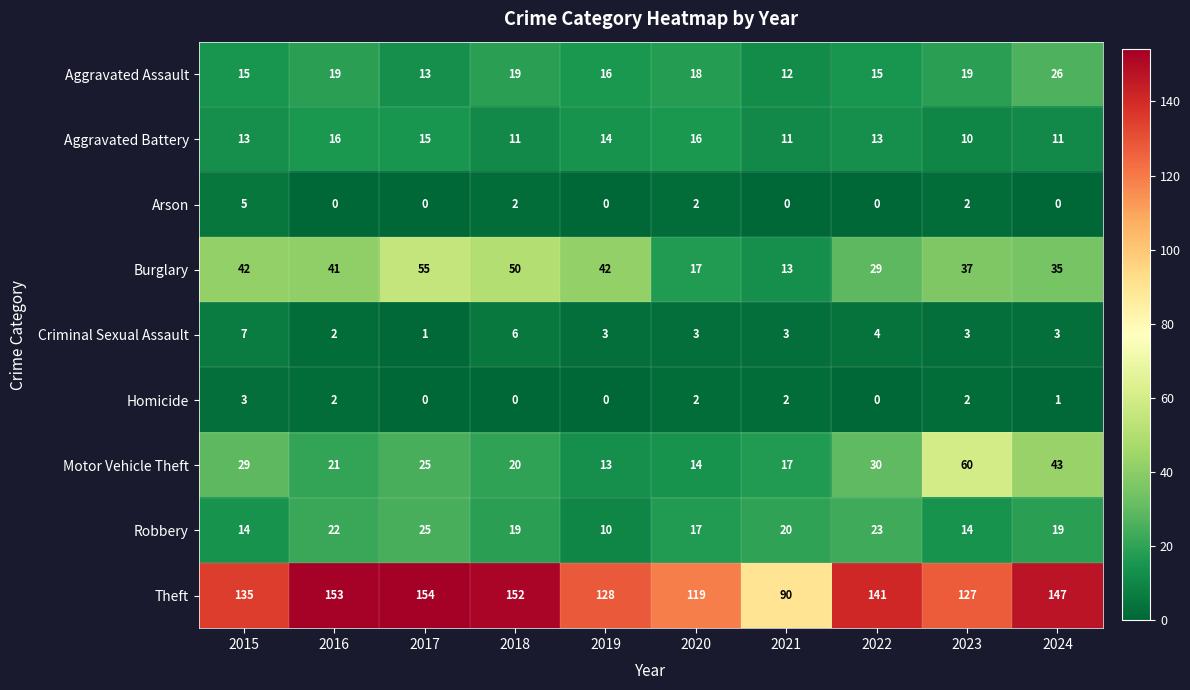

Where does the Robbery series first go above 19?

2016